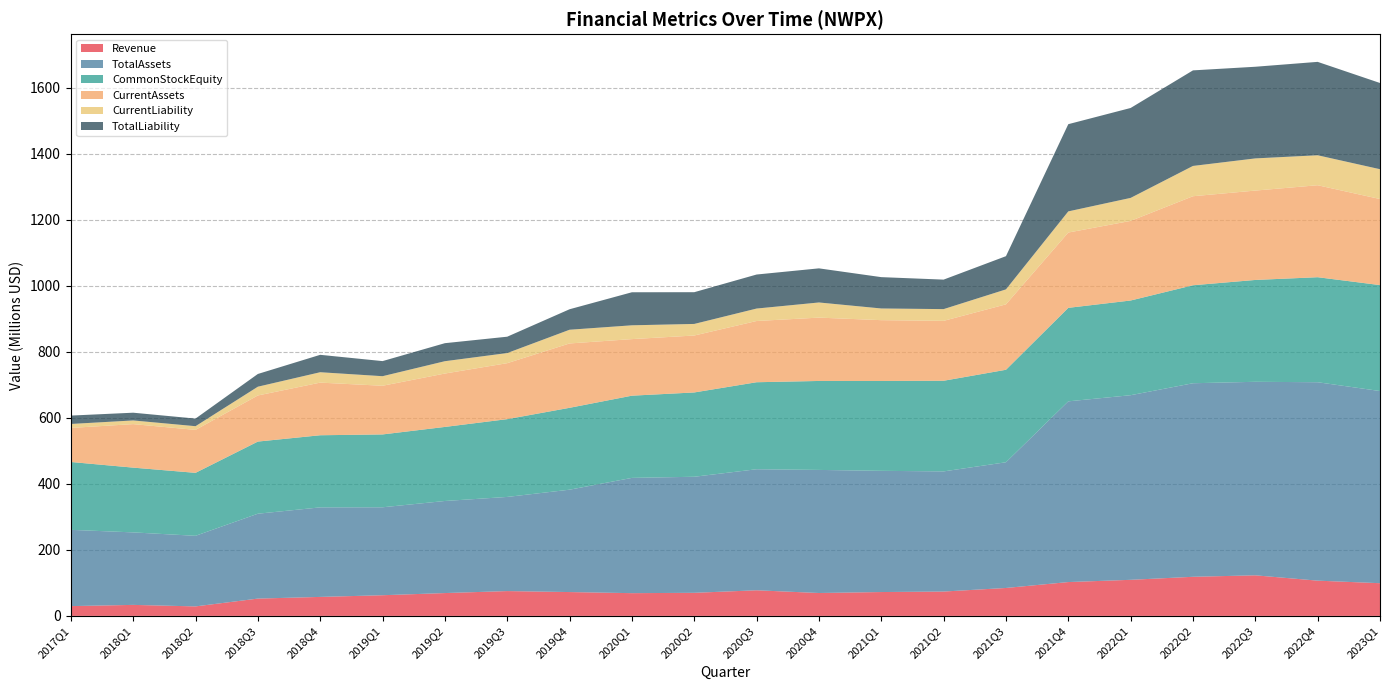

Reading right to left, what are all the values shown in this chart?

Revenue: 99097000	106828000	122984000	118522000	109331000	102547000	84643000	73812000	72311000	69381000	77632000	69971000	68923000	72245000	75226000	69203000	62643000	57544000	52455000	28785000	33365000	29666000
TotalAssets: 582379000	601340000	586477000	586583000	559521000	547679000	380967000	364109000	367315000	373015000	366825000	351712000	349313000	310245000	285313000	279052000	266525000	271350000	257224000	213929000	219727000	231114000
CommonStockEquity: 321077000	318274000	308677000	296944000	286998000	283383000	280309000	274712000	272337000	269626000	263692000	255508000	249185000	248158000	235753000	224442000	220788000	218590000	218636000	190828000	196267000	205687000
CurrentAssets: 260841000	278740000	270845000	269832000	241242000	228226000	198269000	181544000	184310000	191963000	185582000	172546000	171429000	195039000	169641000	161805000	147522000	159513000	139724000	130199000	131886000	103212000
CurrentLiability: 90358000	90839000	97498000	91776000	69724000	64092000	45343000	35576000	35414000	45901000	37723000	35094000	41846000	41566000	30662000	37405000	28970000	31492000	26586000	11165000	11117000	11995000
TotalLiability: 261302000	283066000	277800000	289639000	272523000	264296000	100658000	89397000	94978000	103389000	103133000	96204000	100128000	62087000	49560000	54610000	45737000	52760000	38588000	23101000	23460000	25427000